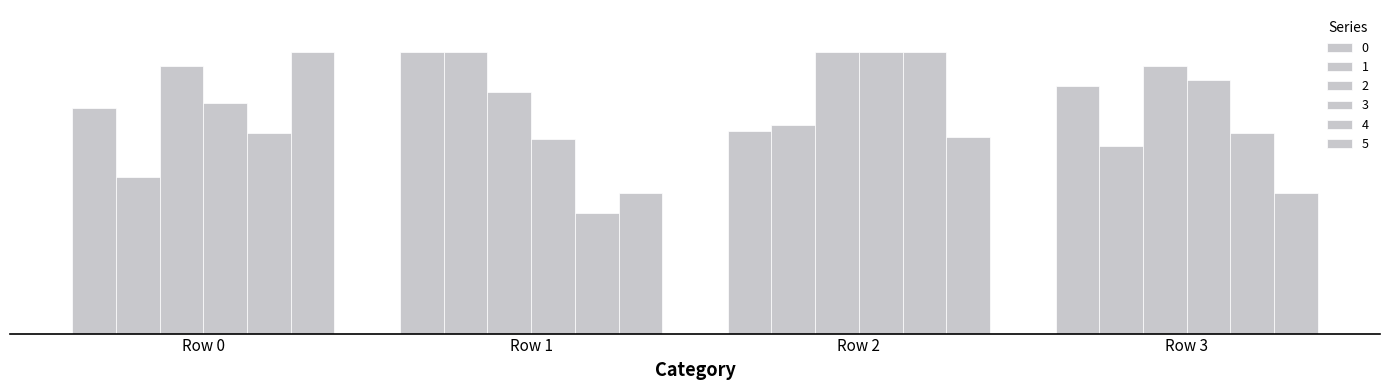

Between Row 0 and Row 3, which is larger?

Row 3